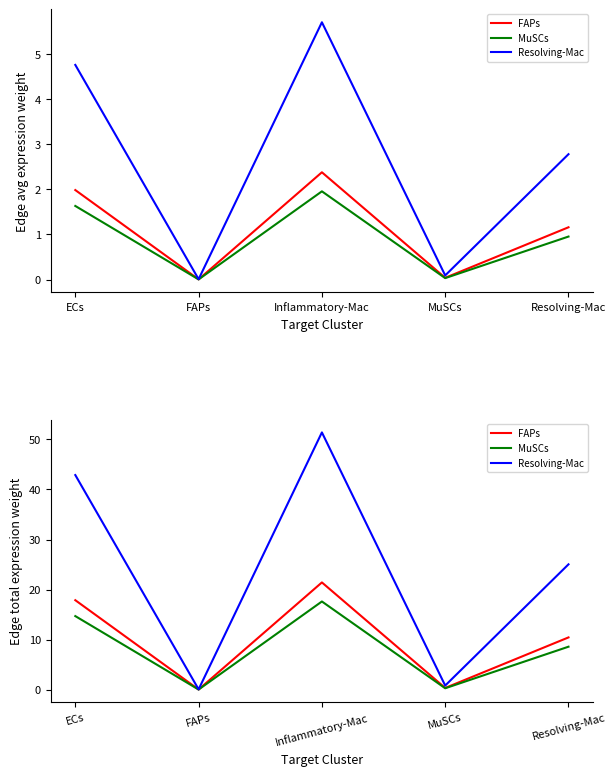

Where is FAPs nearest to the value 10?

Resolving-Mac